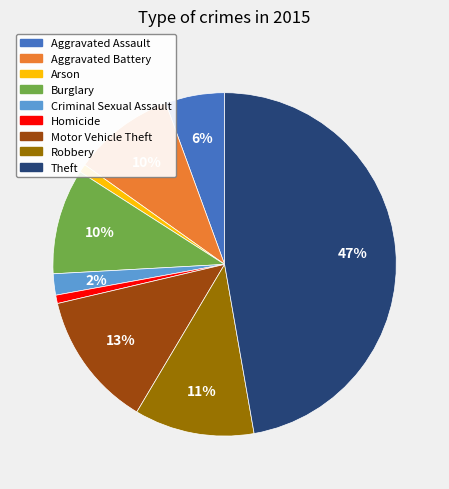

Which category has the biggest portion of the pie?

Theft